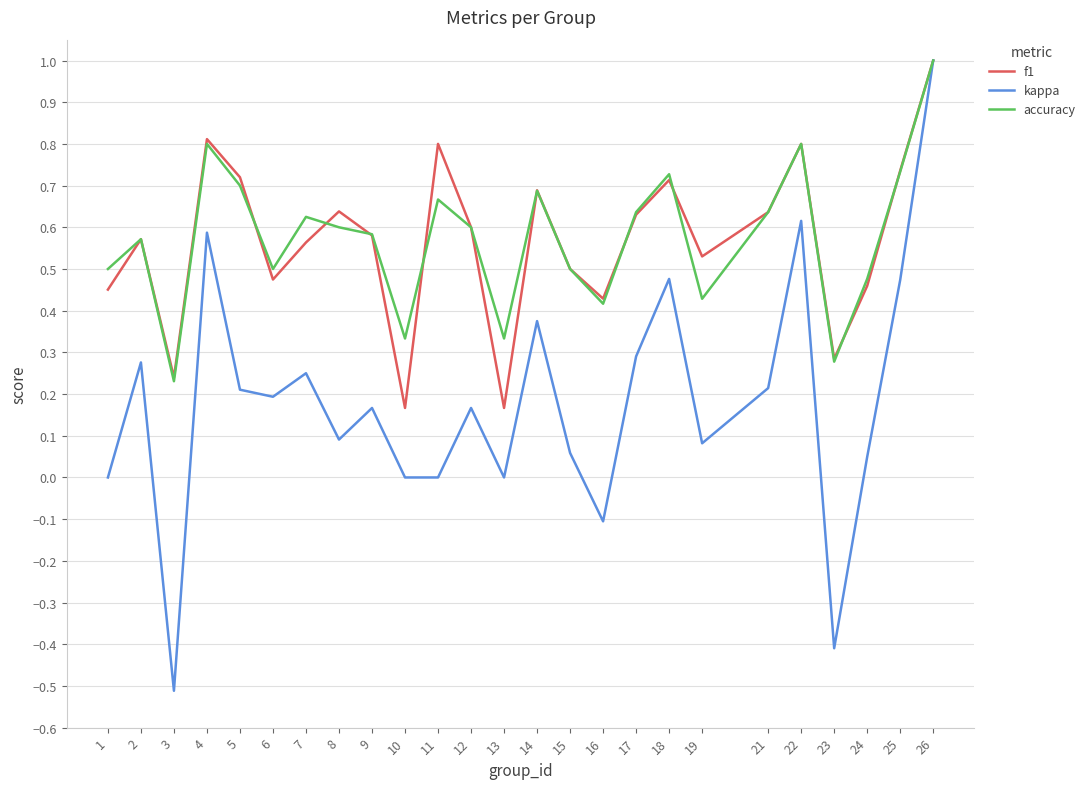

Is the value of kappa at 9 greater than the value of f1 at 2?

No